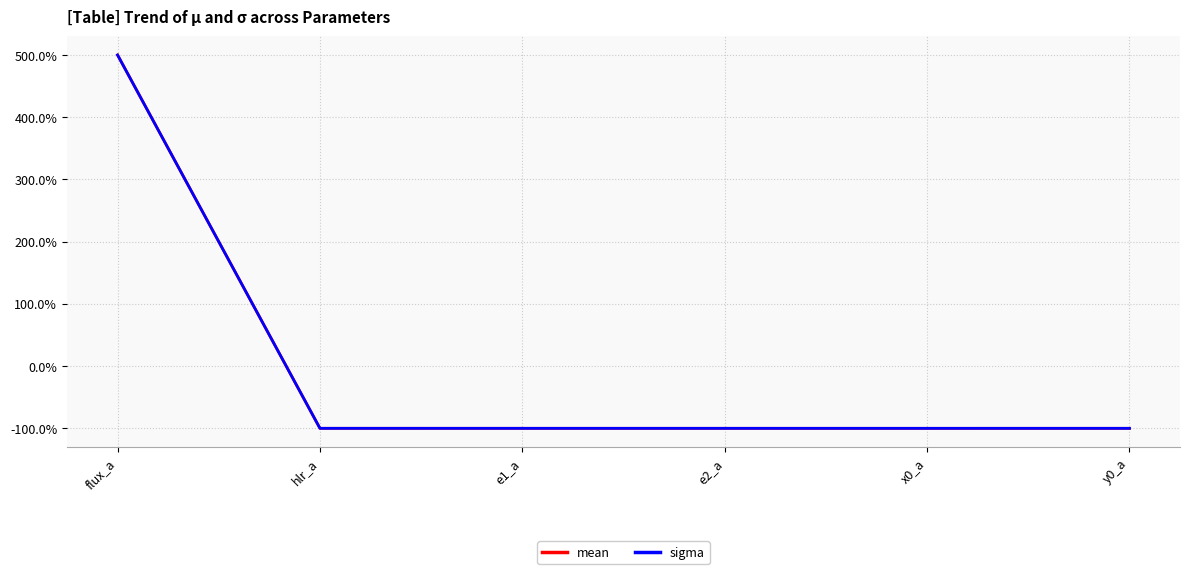

How many times do mean and sigma cross each other?

1